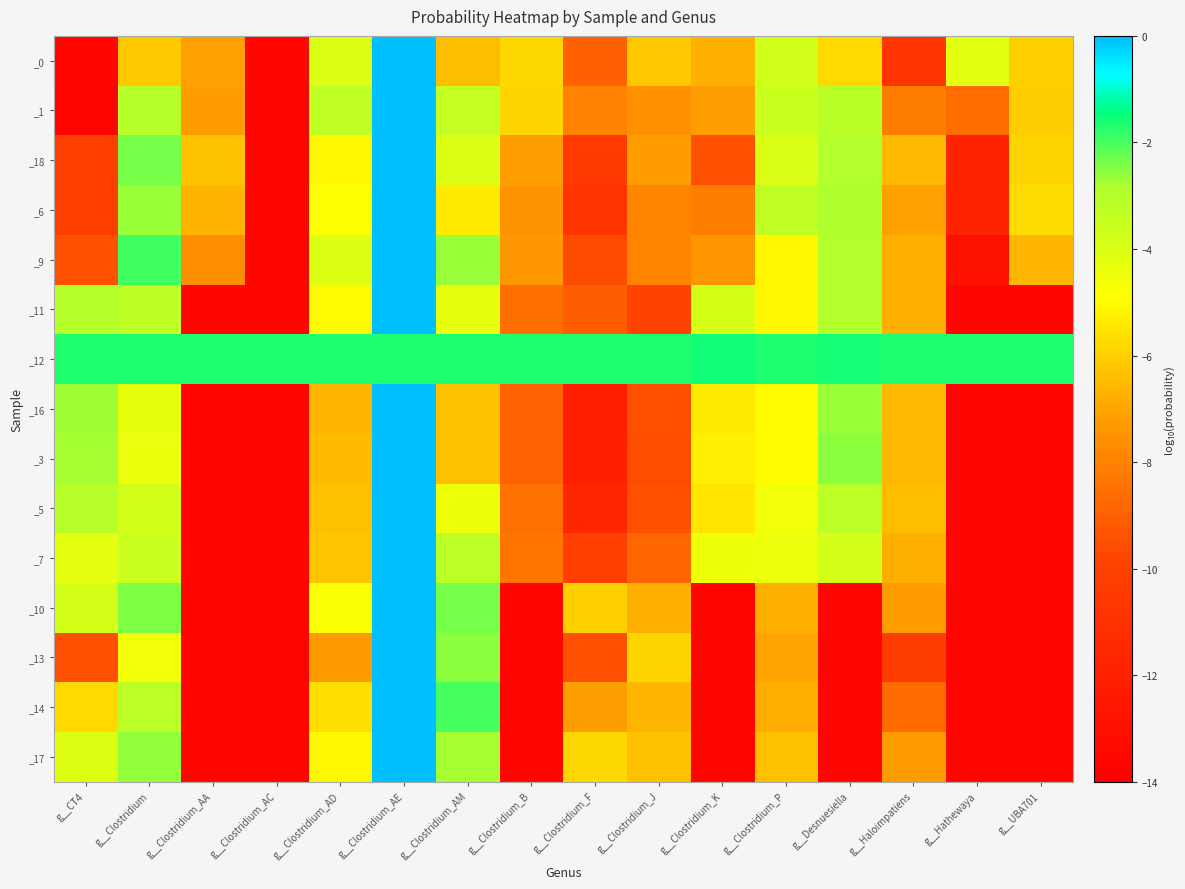

Which series has the largest range (max minus min)?

_1